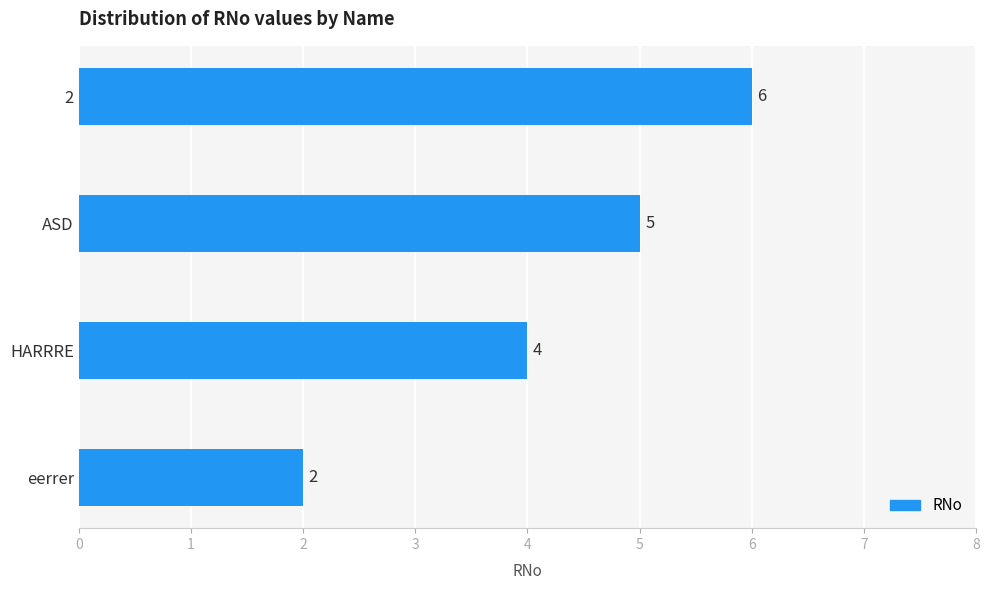

Is it true that the value at 2 is 6?

True